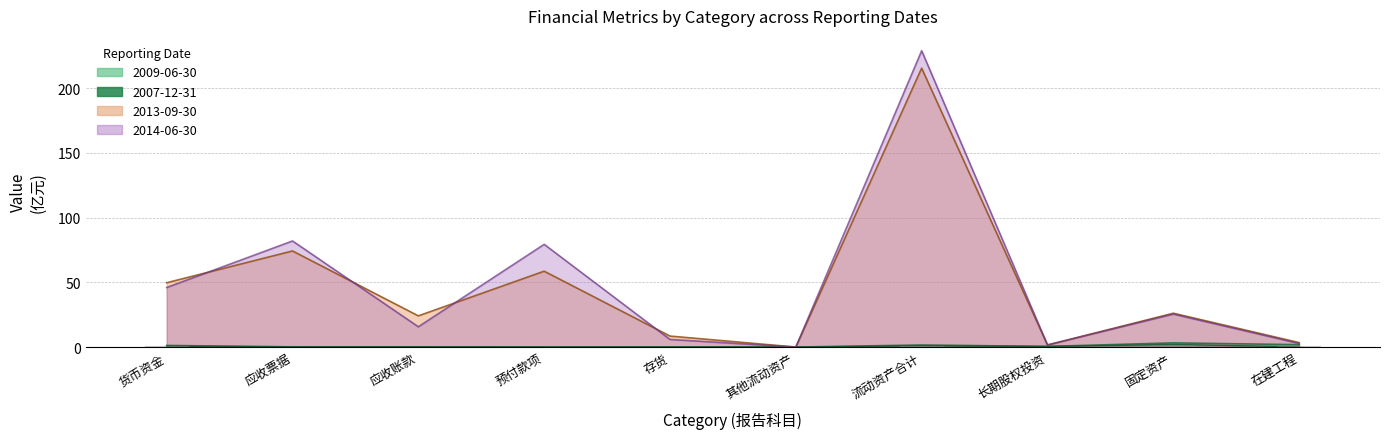

What is the average value of the 2014-06-30 series?

48.8